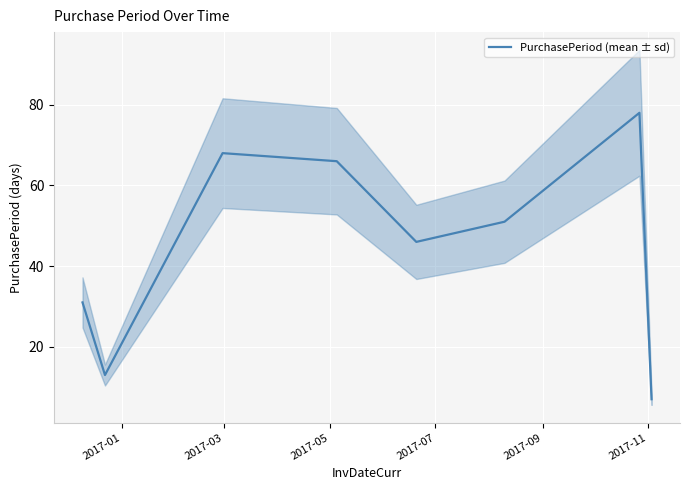

What is the highest value of the PurchasePeriod (mean ± sd) series?

78